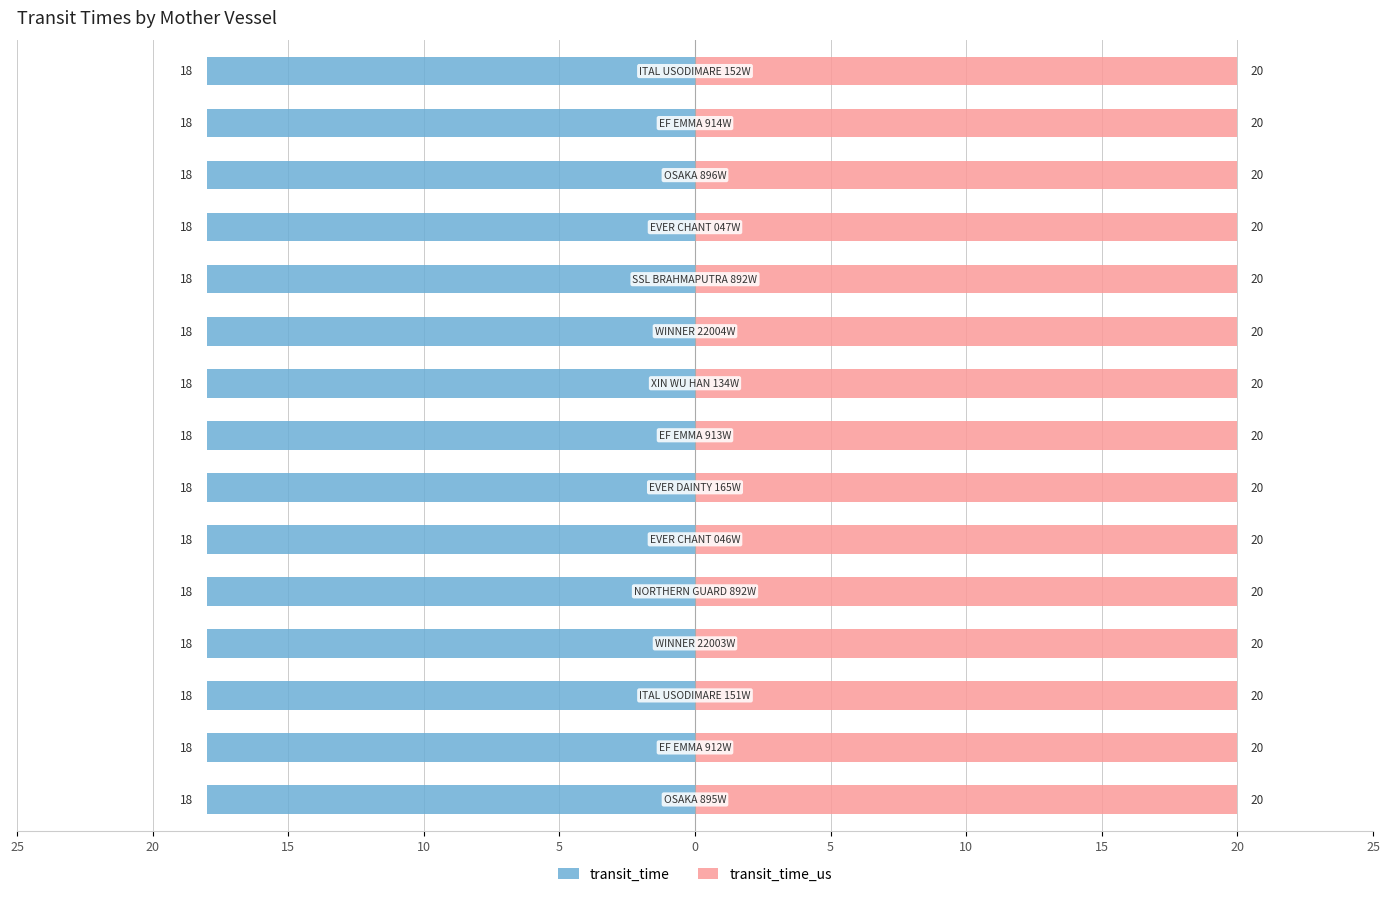

What is the minimum value shown in the chart?

18